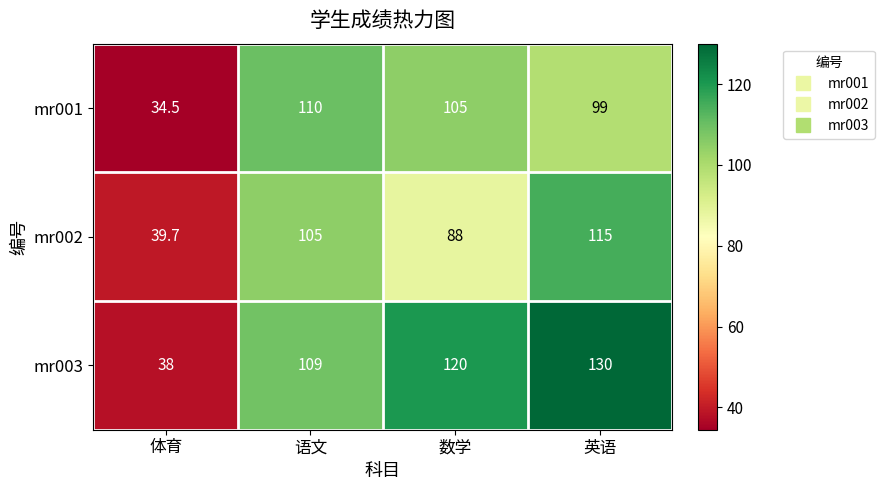

What is the difference between the mr002 values at 体育 and 语文?

65.3